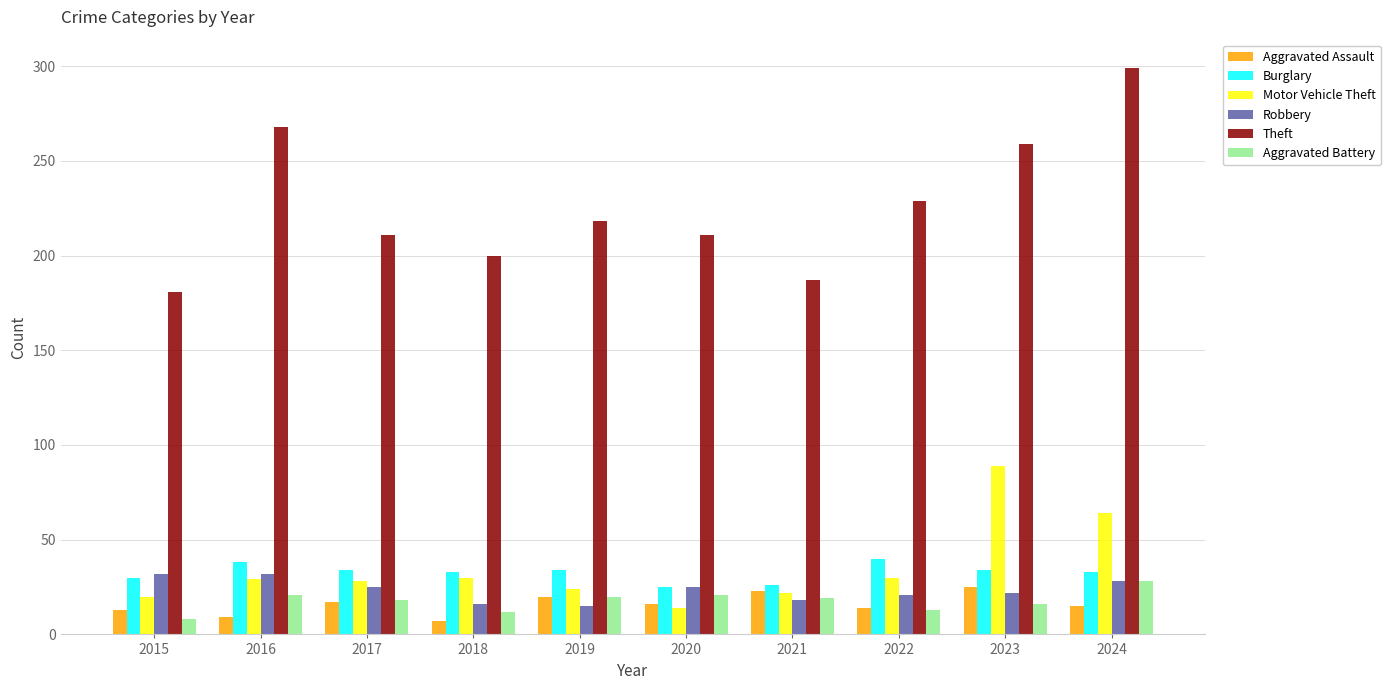

How many groups of bars are there?

10